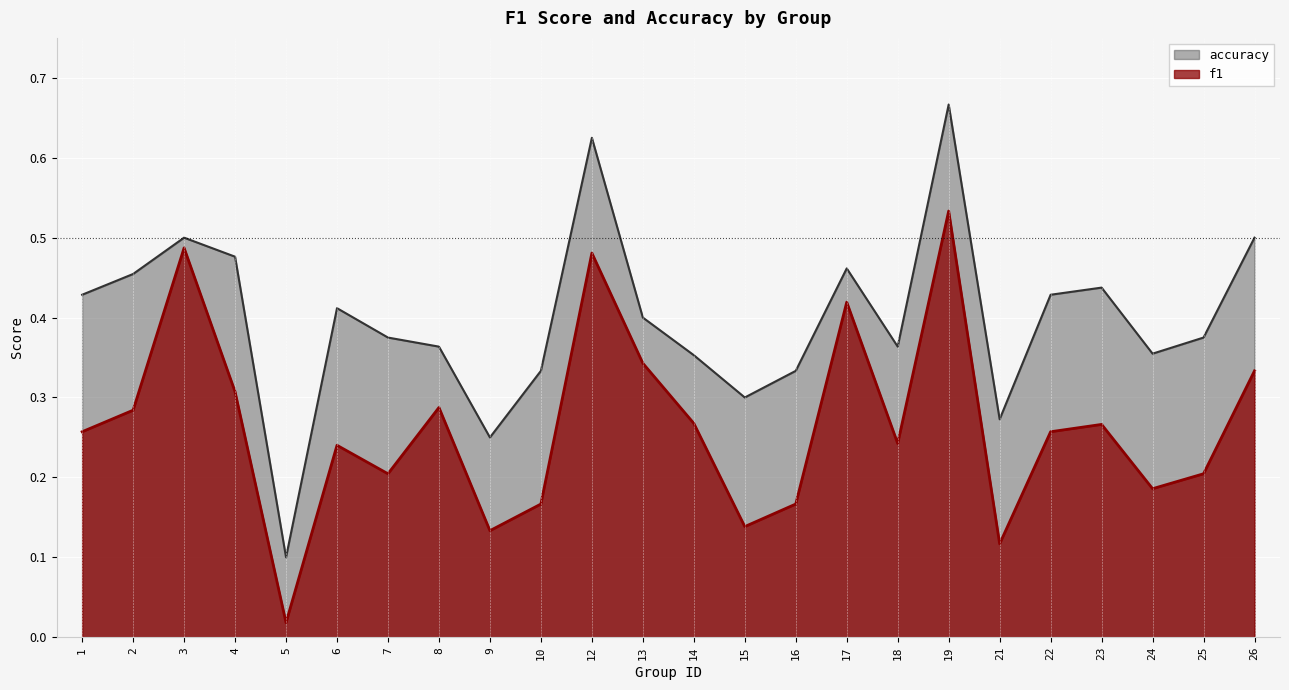

True or false: accuracy and f1 intersect in this chart.

False